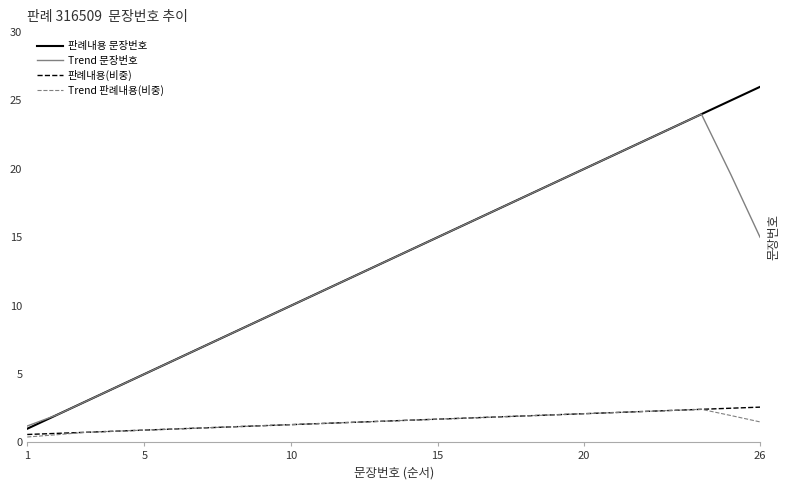

How many series are shown in this chart?

4